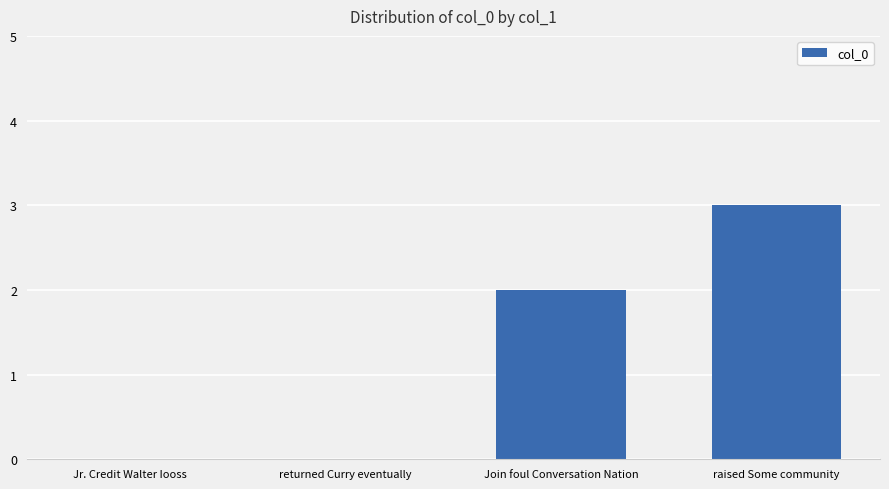

True or false: the data shows 1 at Jr. Credit Walter Iooss.

False